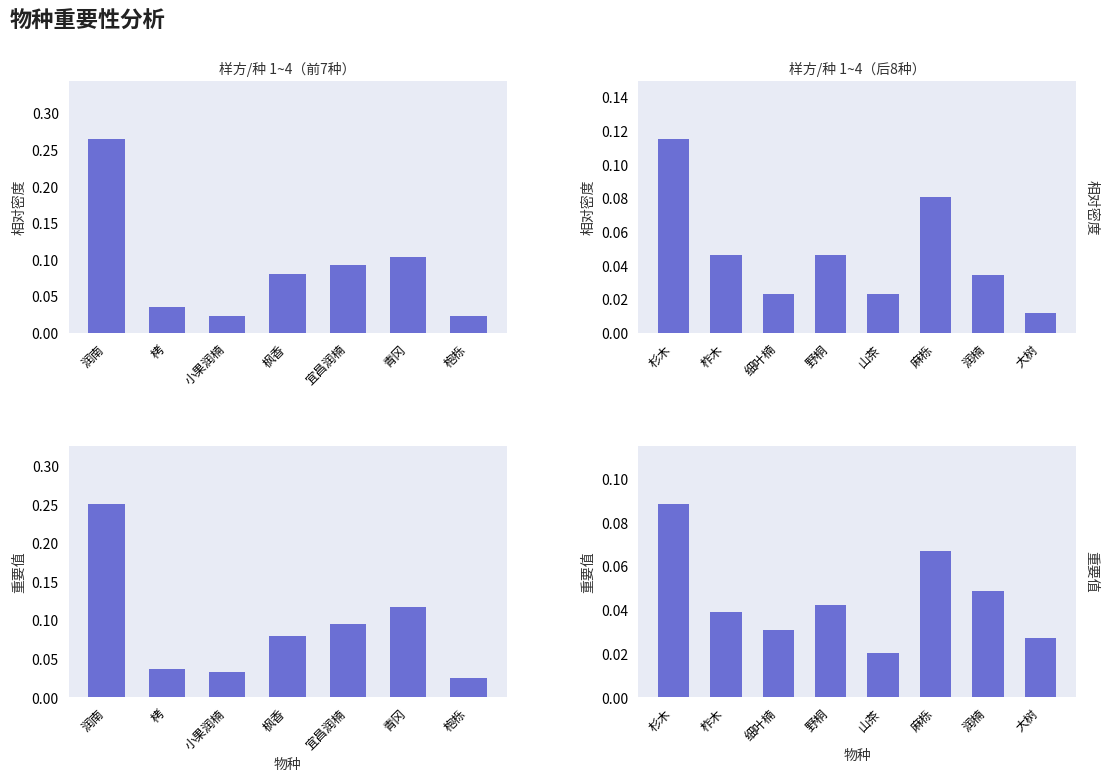

What is the difference between the maximum and minimum values in the 相对密度 series?

0.1